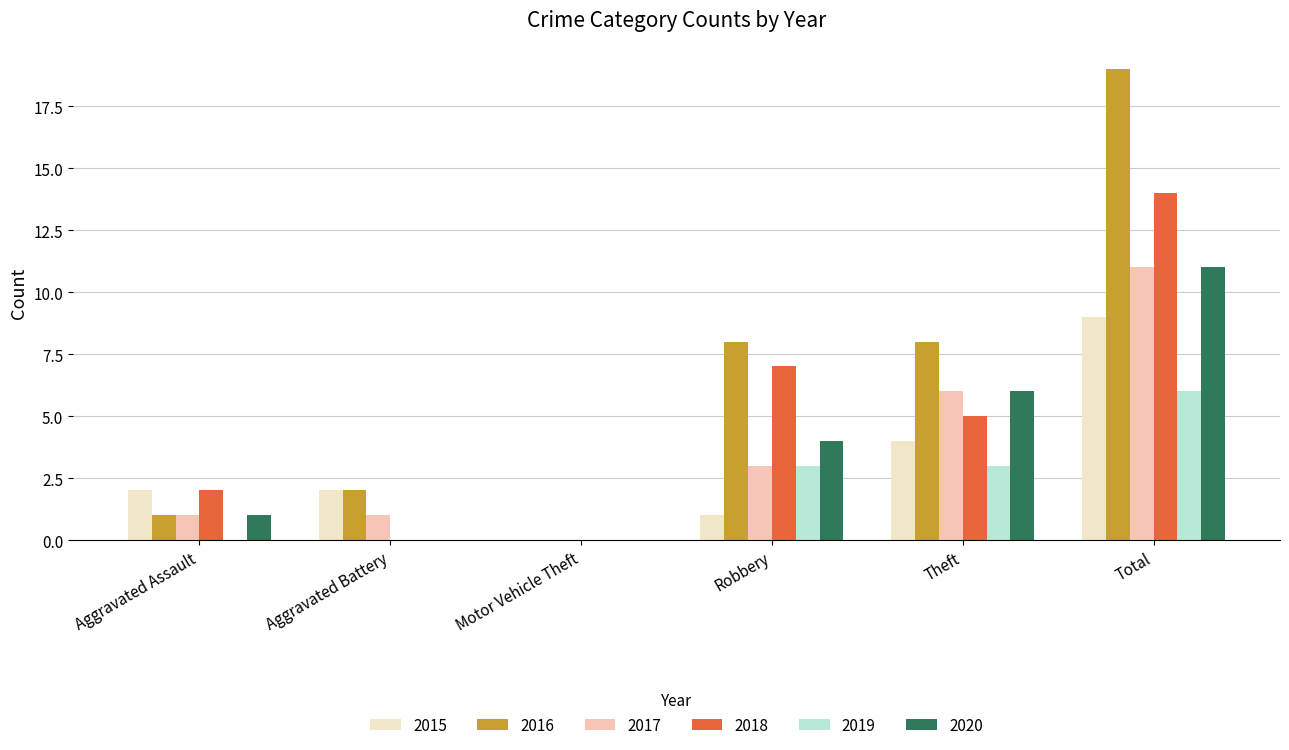

The value of 2015 at Robbery is 1. True or false?

True